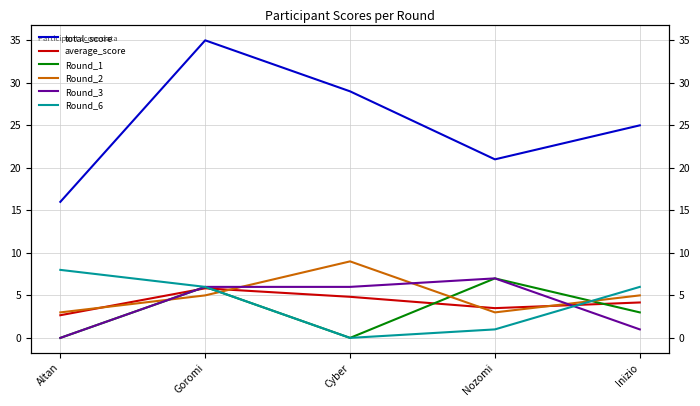

At Cyber, list the series in order from smallest to largest.

Round_1, Round_6, average_score, Round_3, Round_2, total_score